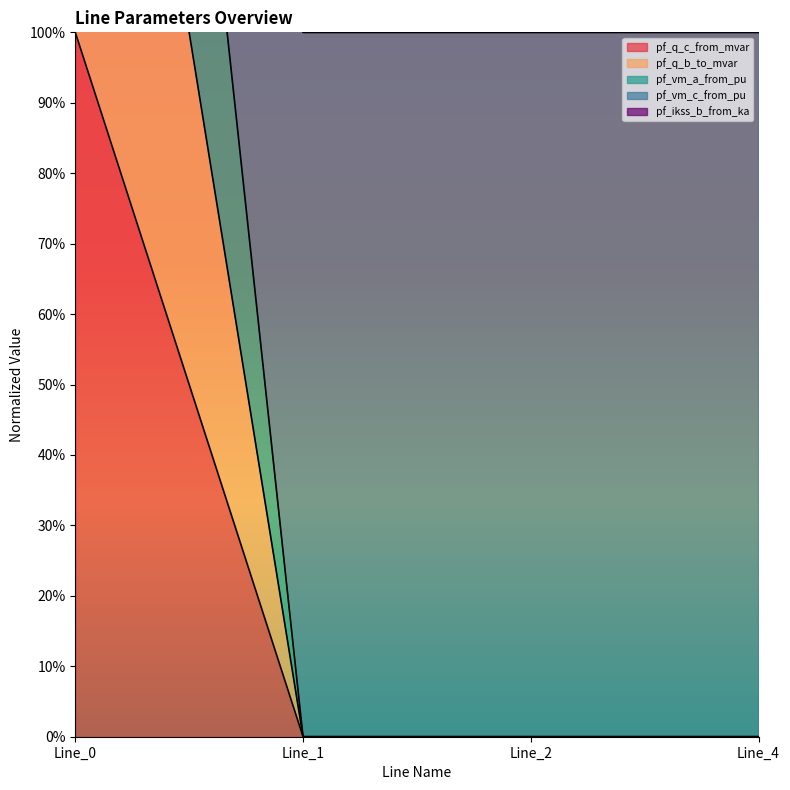

How many data points in pf_vm_a_from_pu are above 0?

3